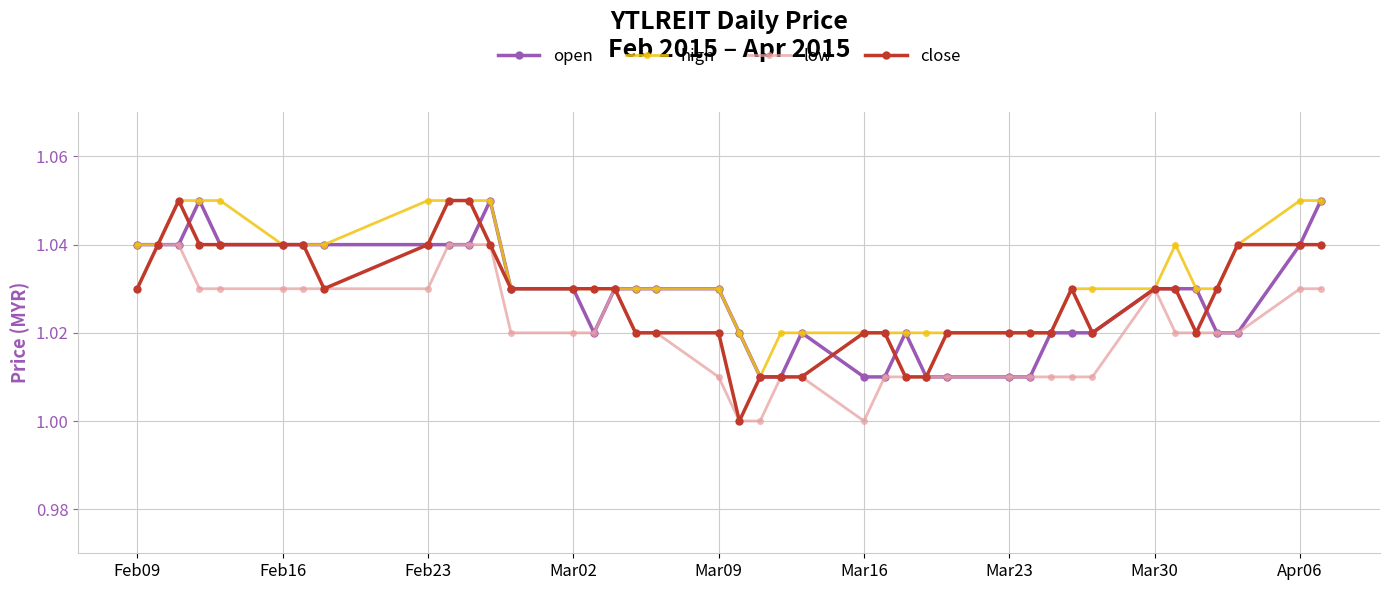

Which series has the largest total across all categories?

high